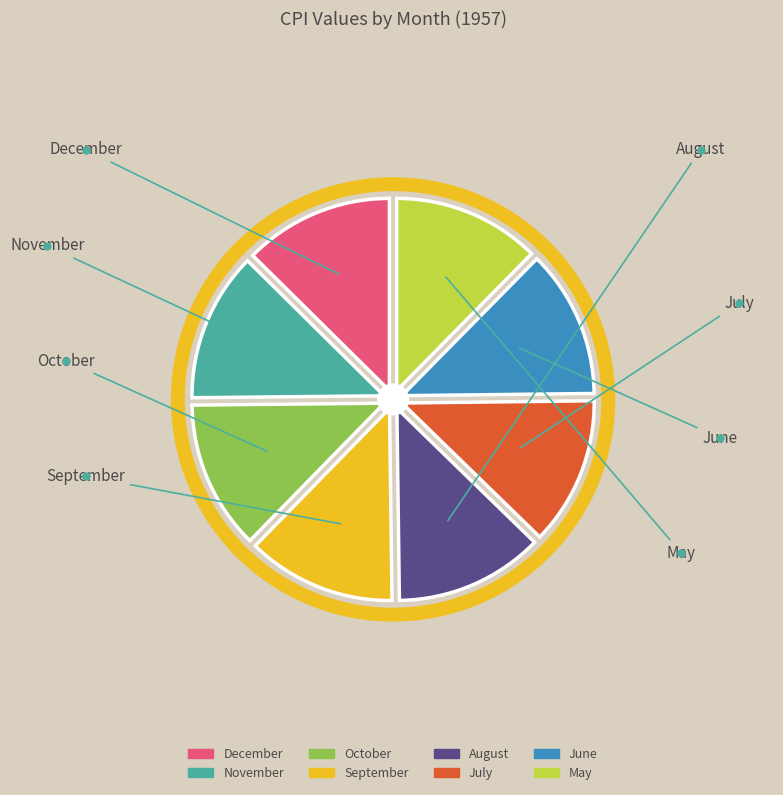

Is October the majority of the pie?

No